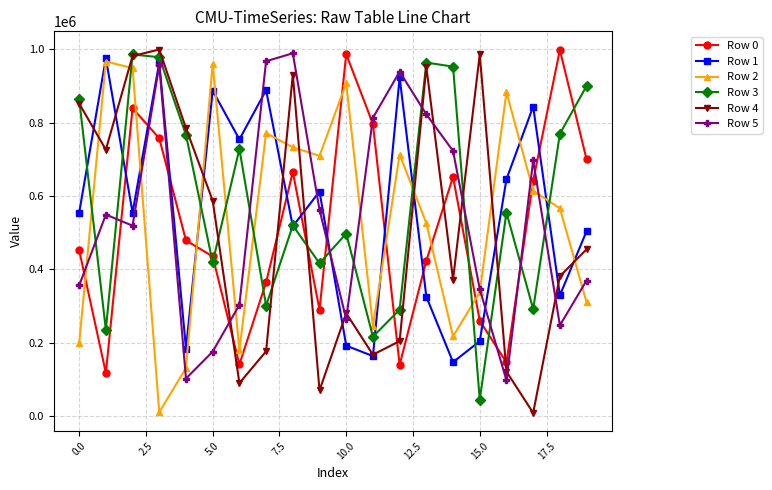

What is the greatest value displayed?

999881